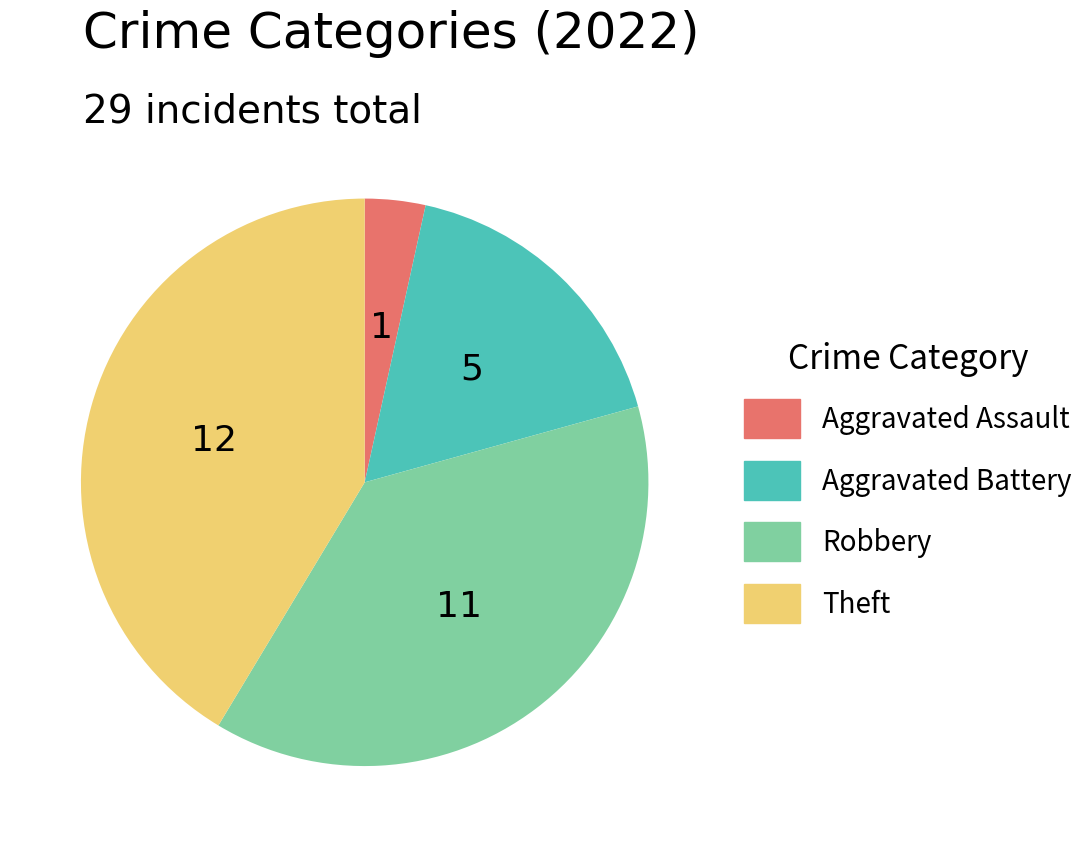

How many segments does this pie chart have?

4